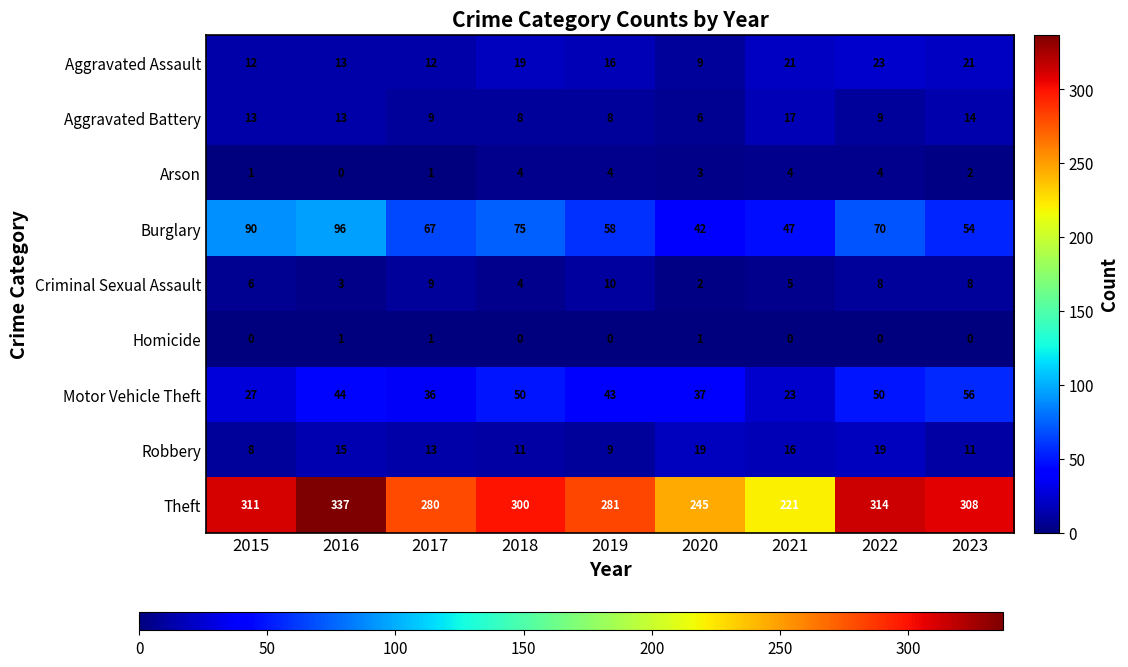

What is the greatest value displayed?

337